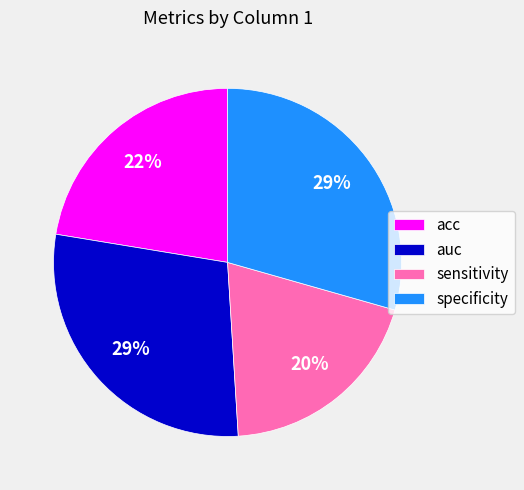

Does acc account for over 50% of the chart?

No